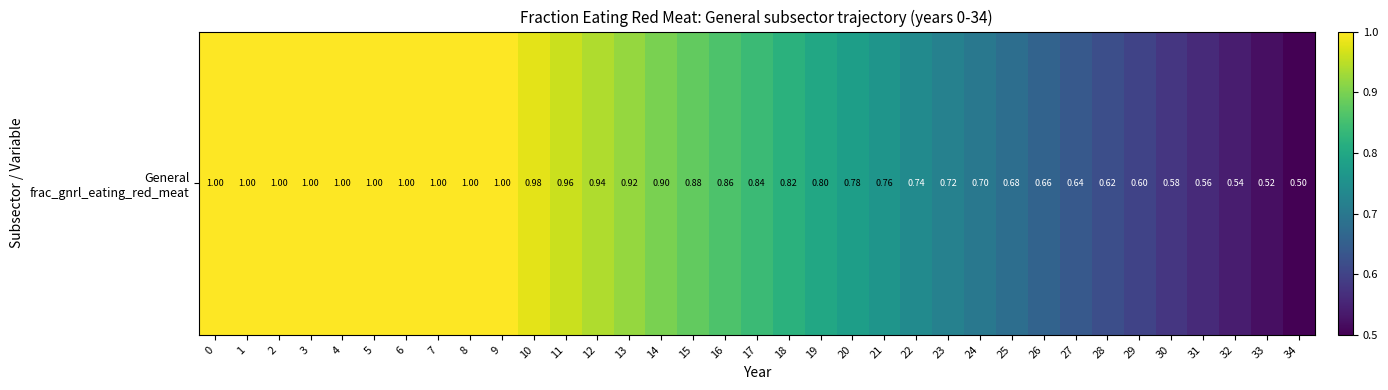

What is the minimum value shown in the chart?

0.5